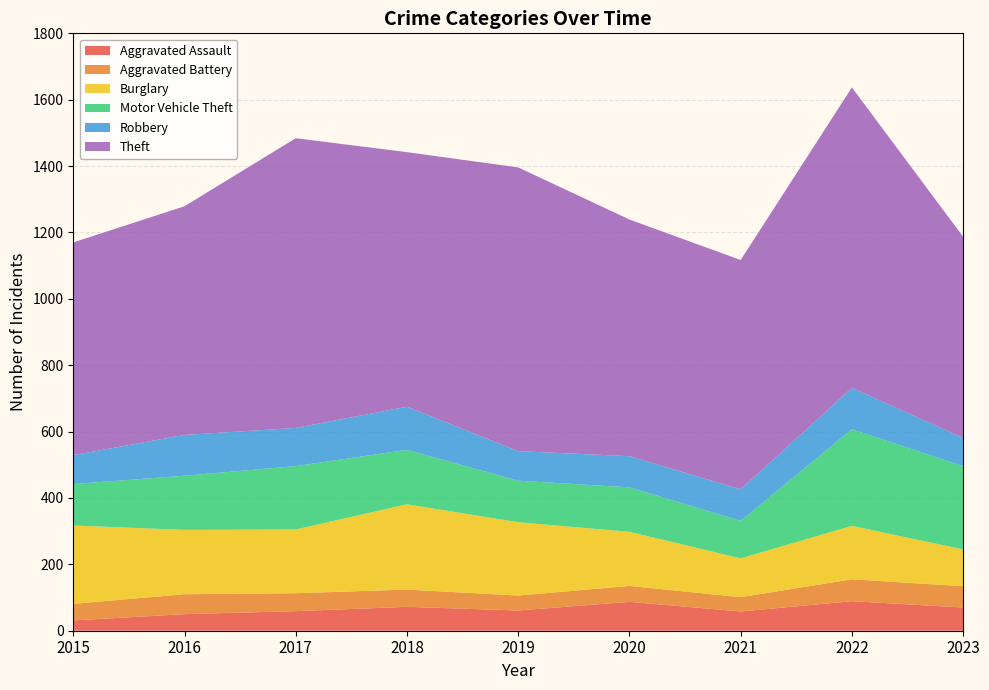

Reading right to left, transcribe all the data shown in this chart.

Aggravated Assault: 70	89	58	87	61	72	59	50	31
Aggravated Battery: 64	66	43	48	45	52	54	60	50
Burglary: 111	161	117	163	221	257	192	194	236
Motor Vehicle Theft: 251	291	113	134	125	164	191	163	125
Robbery: 85	125	95	94	89	130	115	123	87
Theft: 606	905	691	713	855	767	873	689	641